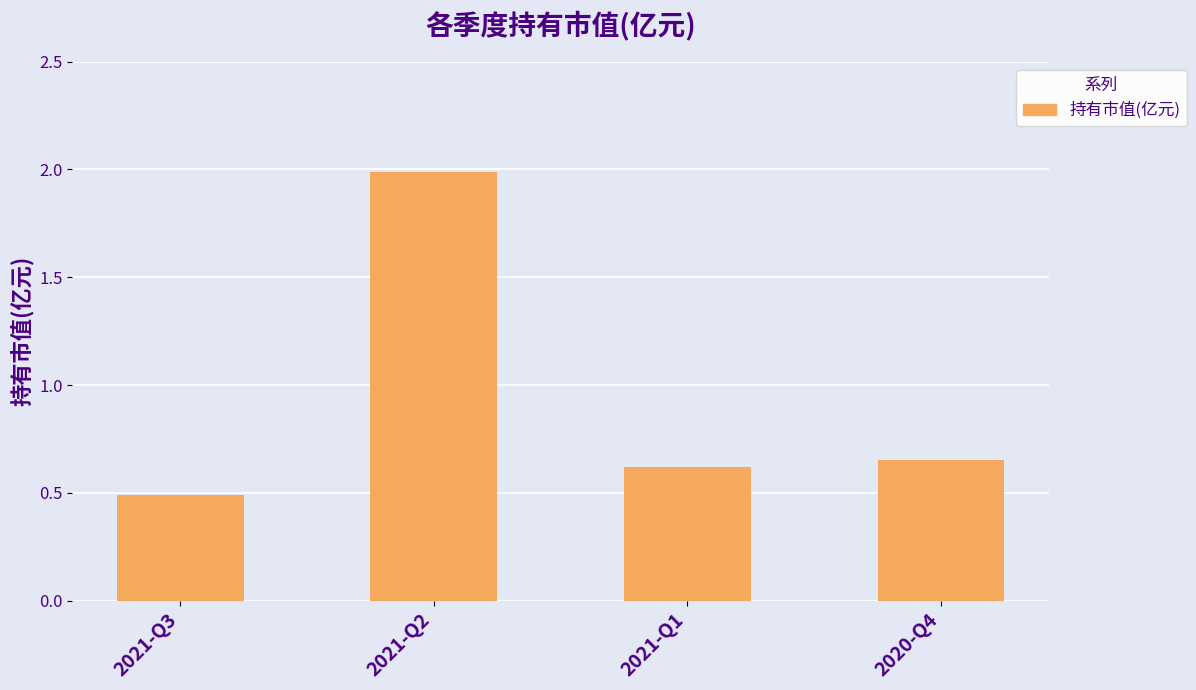

True or false: the data shows 0.3 at 2021-Q1.

False